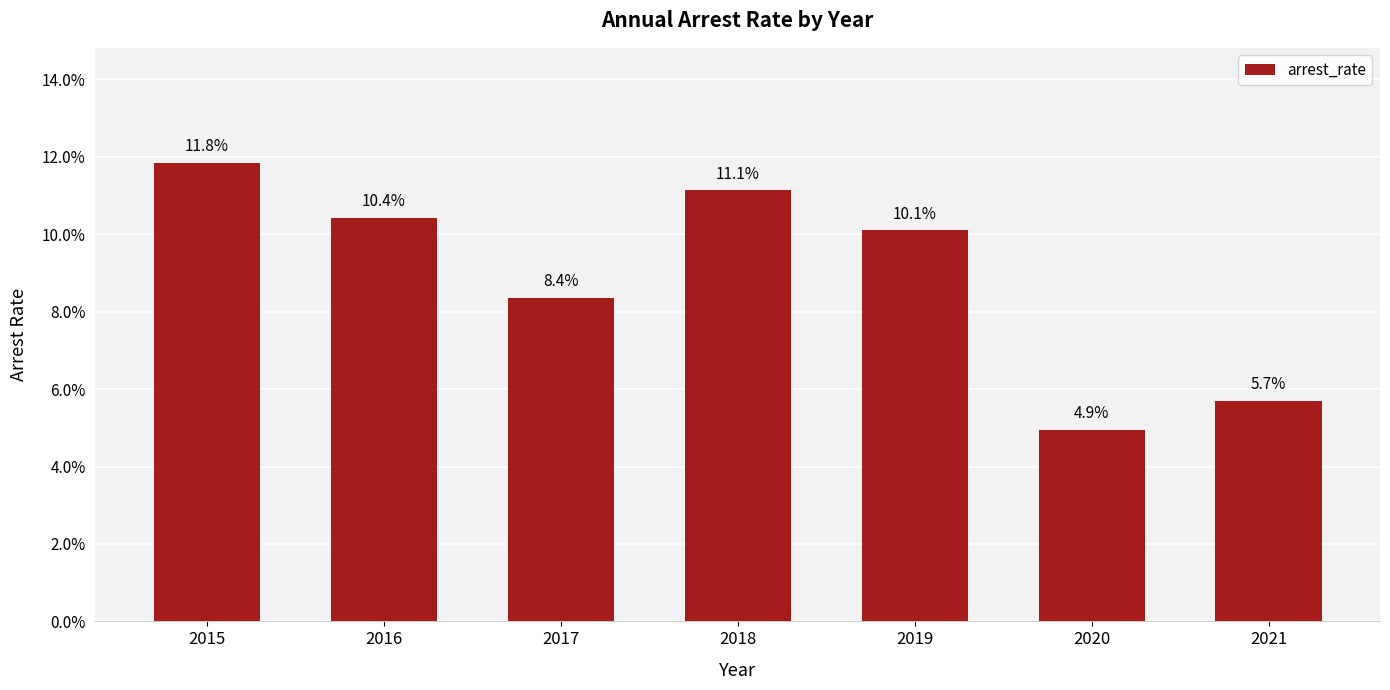

List the labels in order of value, smallest first.

2020, 2021, 2017, 2019, 2016, 2018, 2015